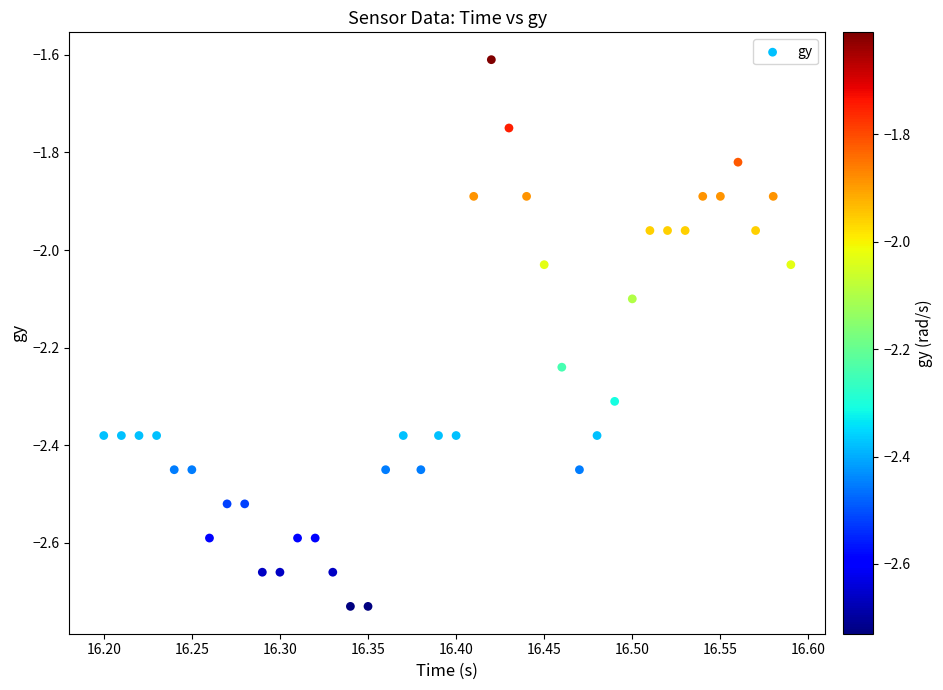

What is the range of X values (max minus min)?

0.4